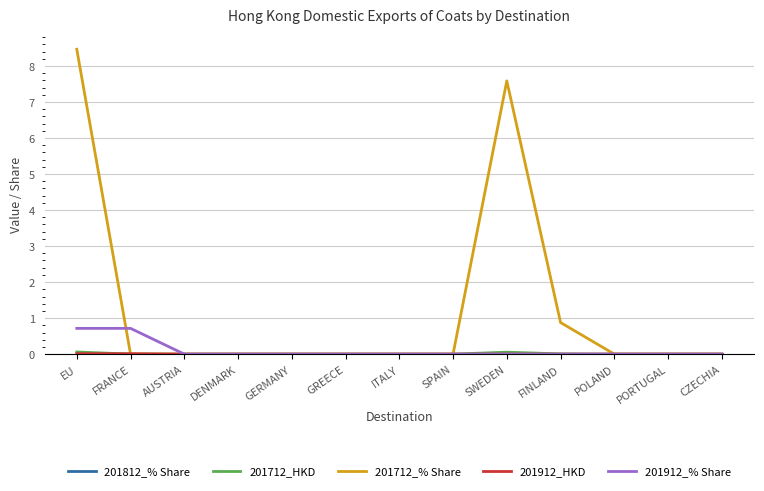

What is the difference between the maximum and second lowest values in the 201712_% Share series?

8.5